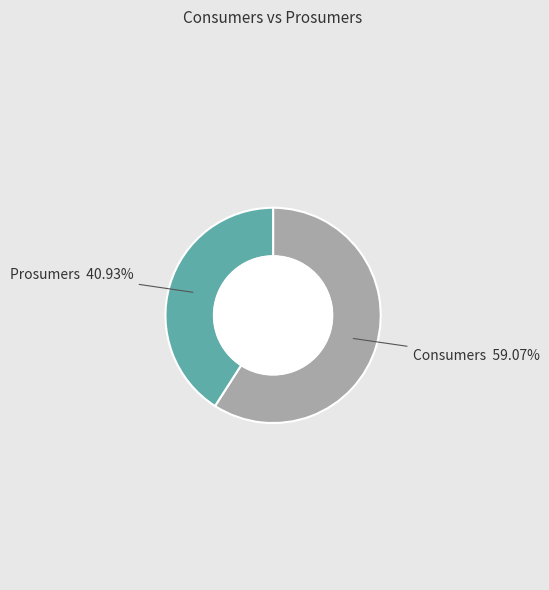

What is the total percentage of Consumers and Prosumers?

100.0%